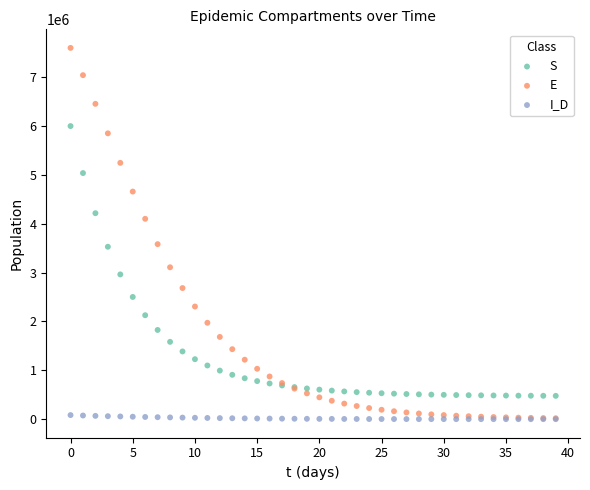

What are all the series names shown in the legend?

S, E, I_D